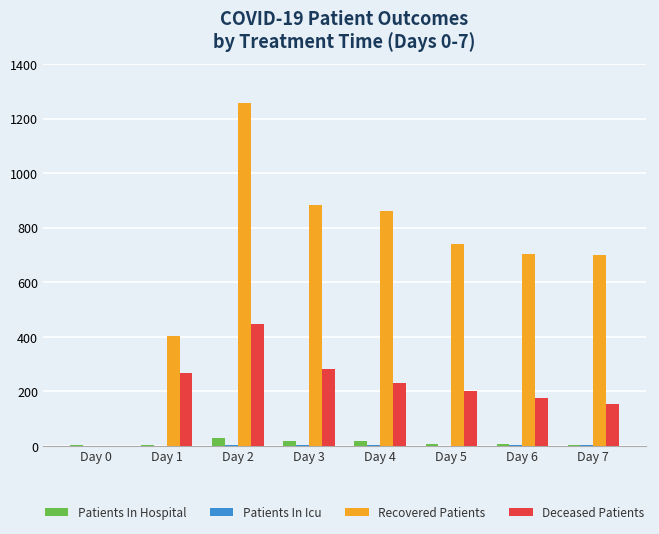

Does the chart contain stacked bars?

No